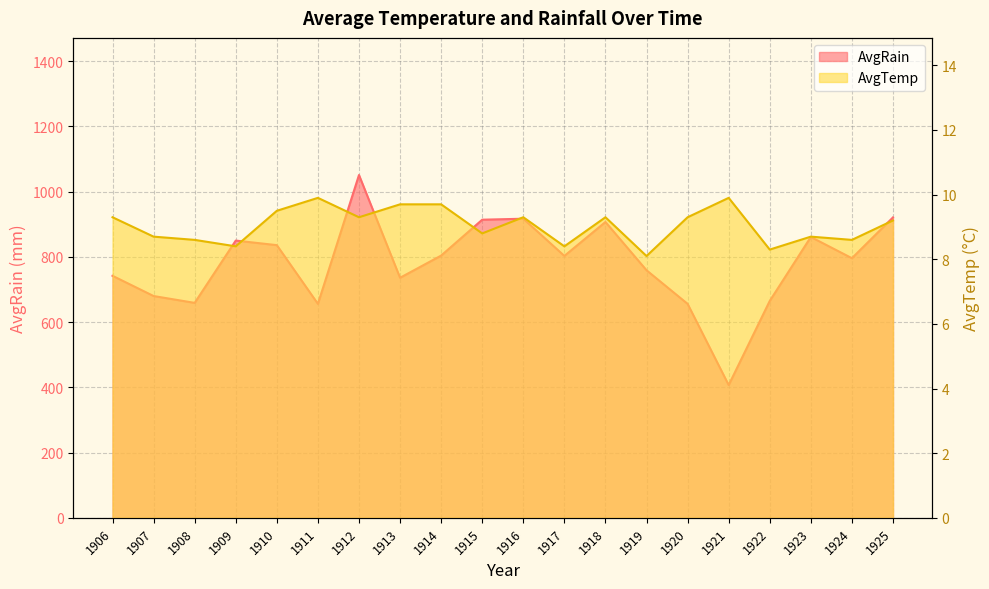

At how many categories does at least one series exceed 419?

19